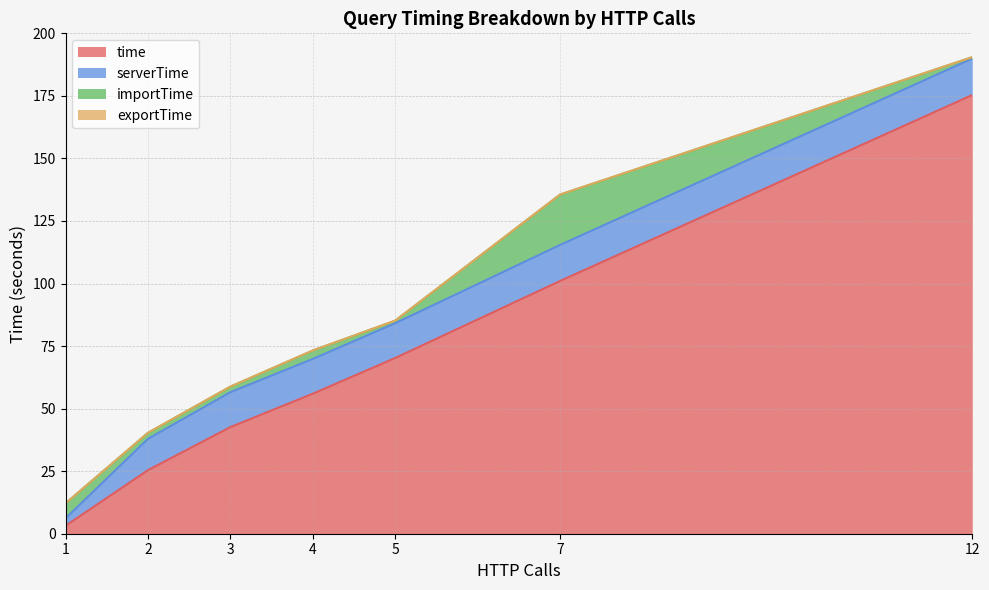

The value of time at 21 is 0.1. True or false?

False